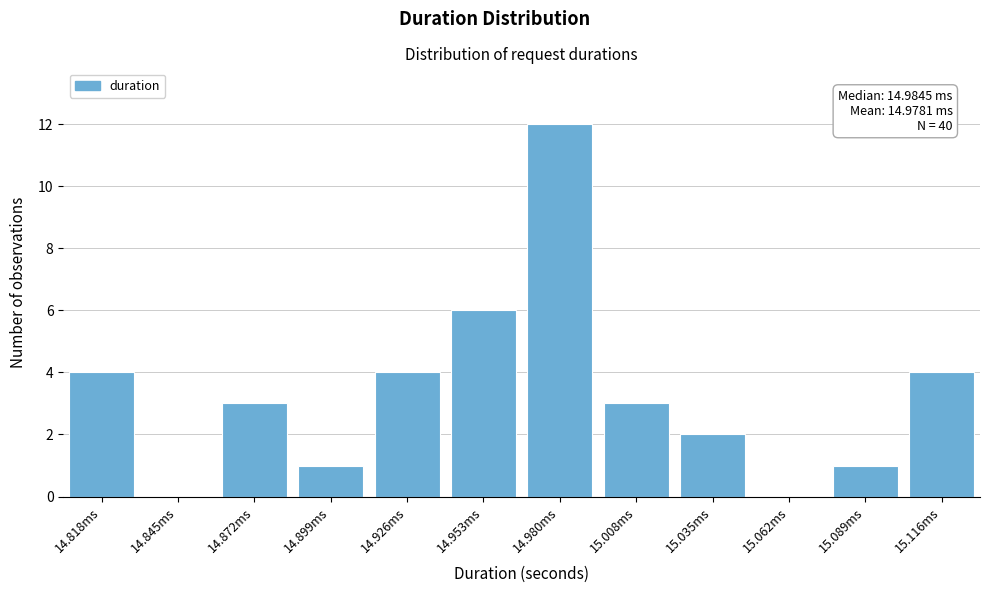

Reading left to right, extract all data points from this chart.

14.818ms=4	14.845ms=0	14.872ms=3	14.899ms=1	14.926ms=4	14.953ms=6	14.980ms=12	15.008ms=3	15.035ms=2	15.062ms=0	15.089ms=1	15.116ms=4